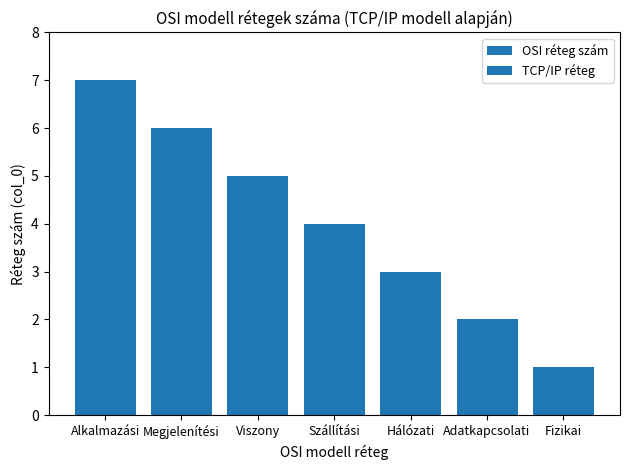

List the labels in order of value, smallest first.

Fizikai, Adatkapcsolati, Hálózati, Szállítási, Viszony, Megjelenítési, Alkalmazási